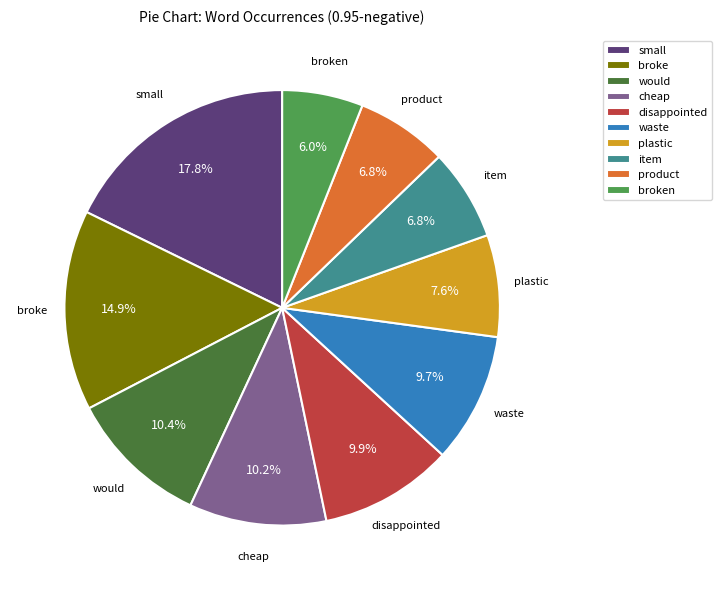

Is there any slice that represents more than half of the pie?

No